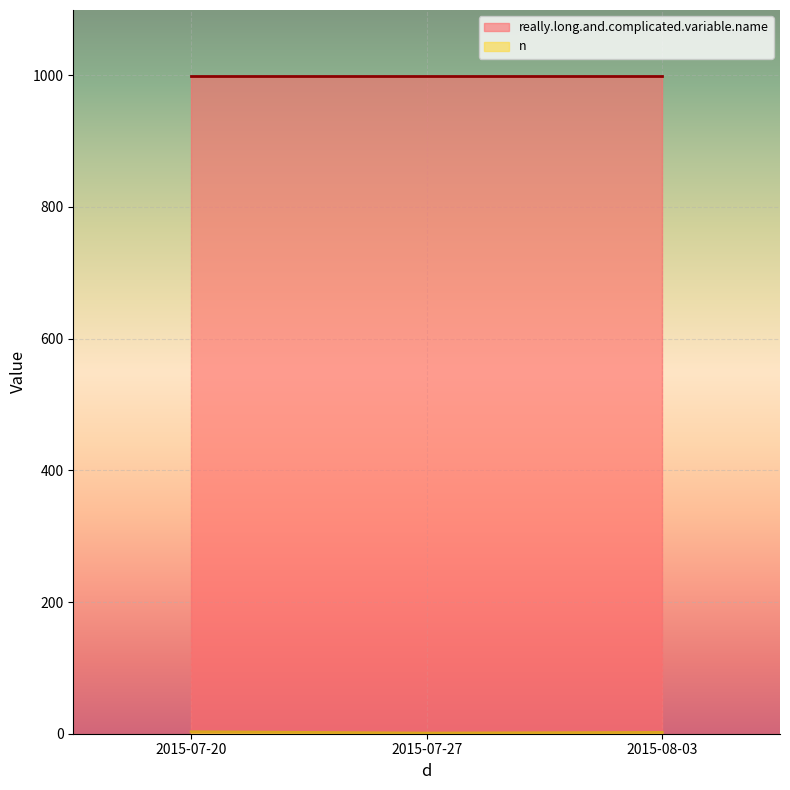

Rank the series at 2015-07-20 from highest to lowest value.

really.long.and.complicated.variable.name, n